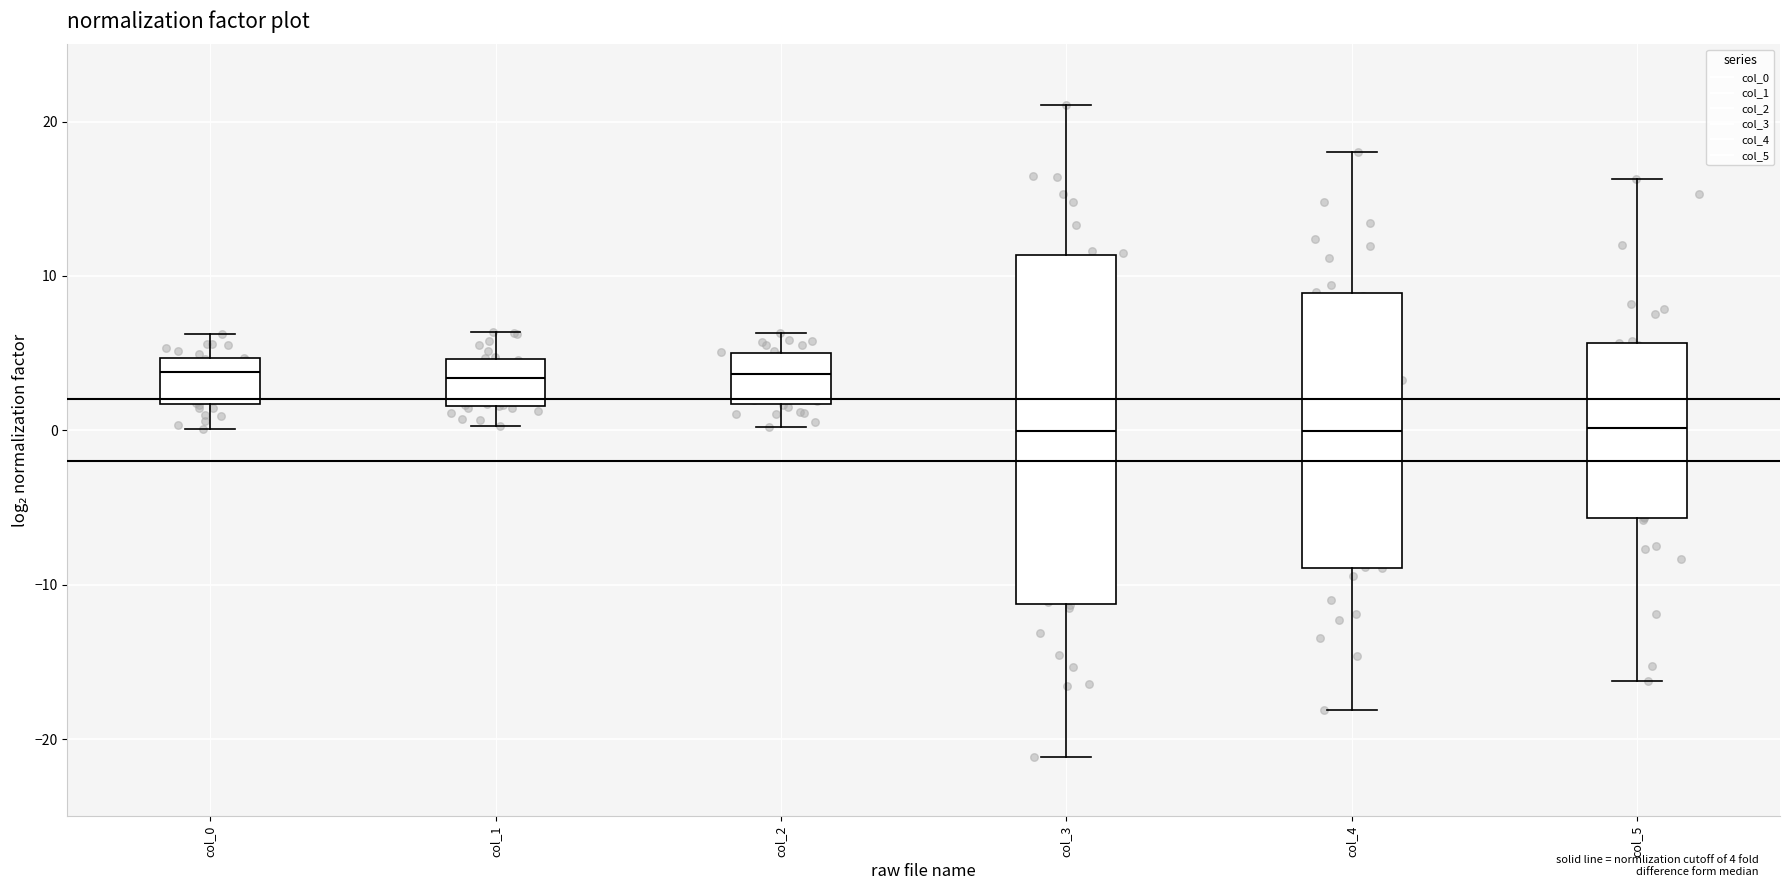

Reading left to right, read every box against the y-axis: the position of its median line, the range the box covers, and the ends of its whiskers. The values are not printed on the chart, so give them approximately, as read against the axis.

col_0: median 4, box 2 to 5, whiskers 0 to 6
col_1: median 3, box 2 to 5, whiskers 0 to 6
col_2: median 4, box 2 to 5, whiskers 0 to 6
col_3: median 0, box -11 to 11, whiskers -21 to 21
col_4: median 0, box -9 to 9, whiskers -18 to 18
col_5: median 0, box -6 to 6, whiskers -16 to 16